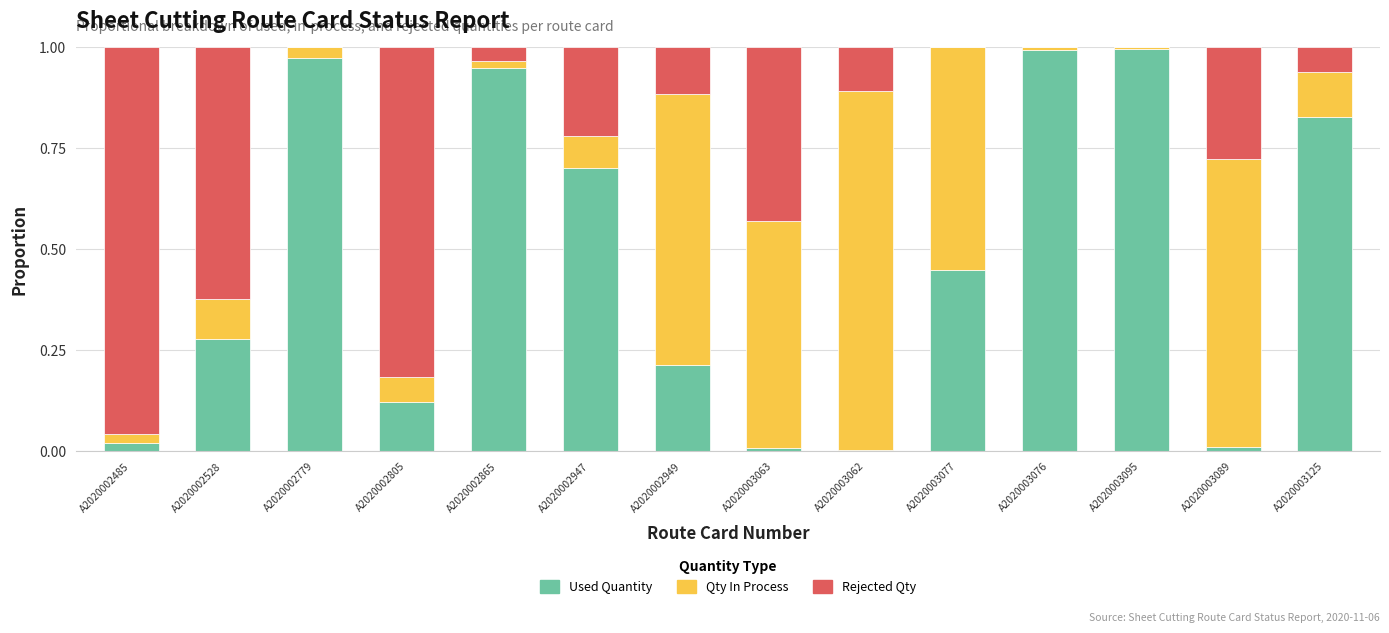

The Used Quantity series shows 0.4 at A2020002528. True or false?

False